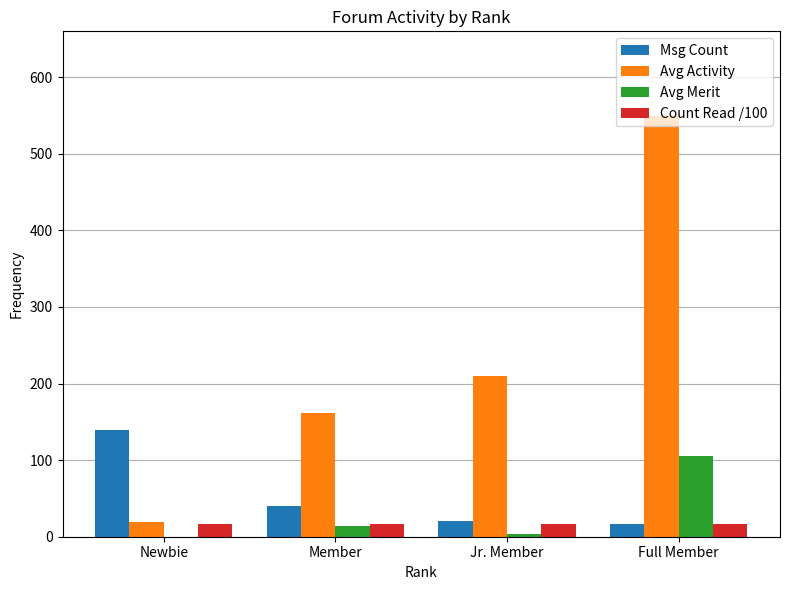

What is the total value across all series at Full Member?

688